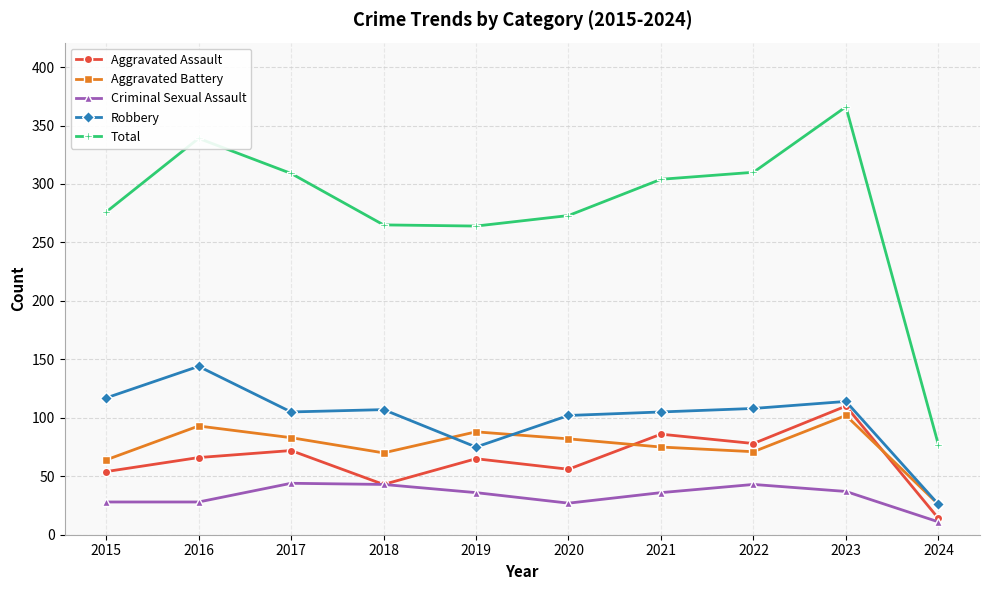

True or false: Robbery has a value of 8 at 2024.

False